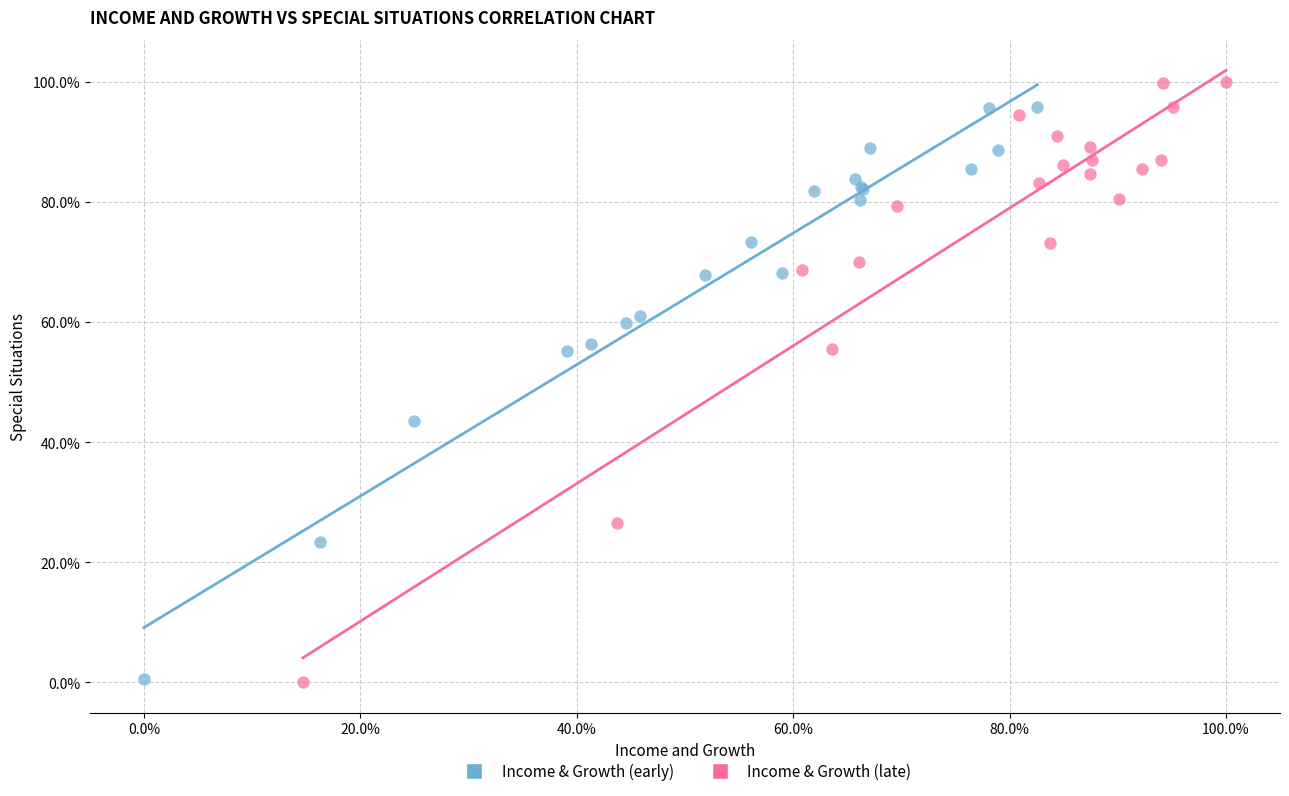

Which series has the largest Y range (max minus min)?

Income & Growth (late)